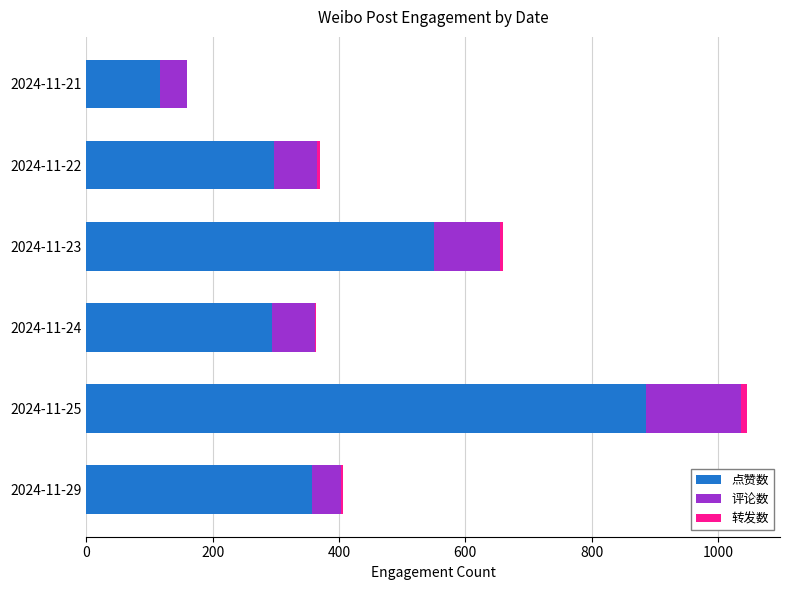

Count the number of categories in the chart.

6